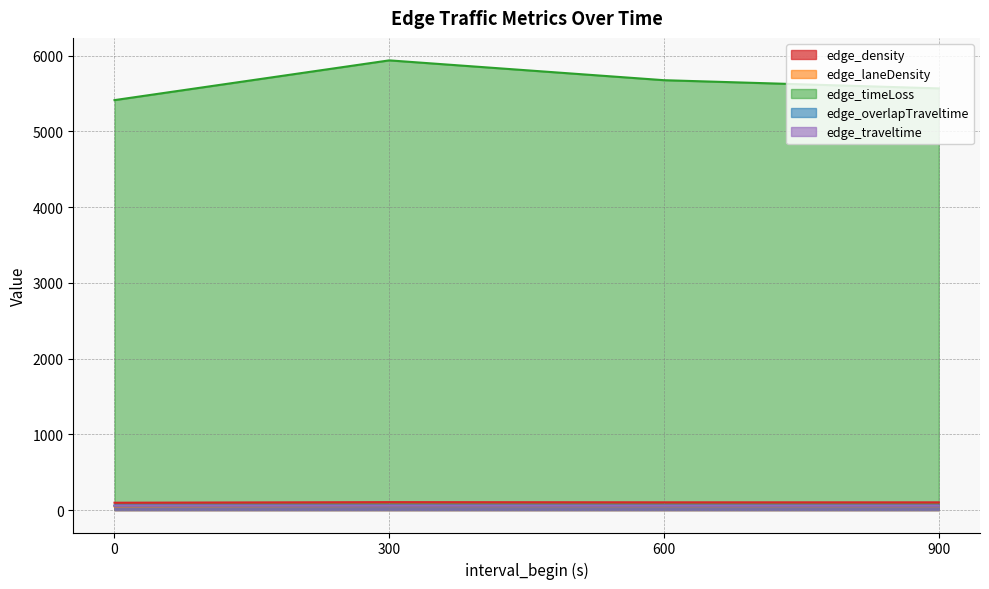

What is the sum of the edge_timeLoss values at 0 and 600?

11092.2